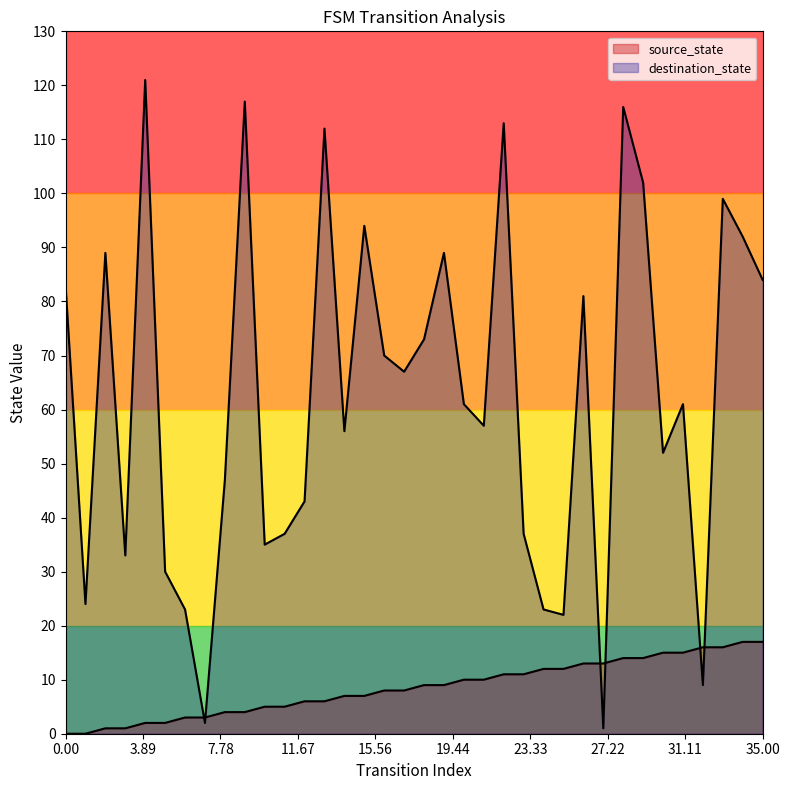

What are all the series names shown in the legend?

source_state, destination_state